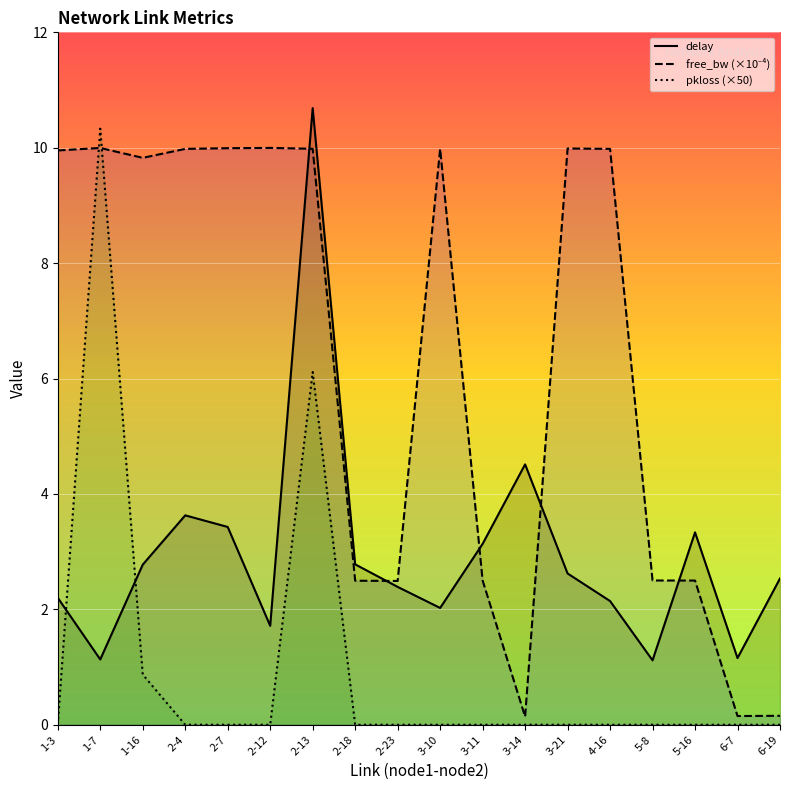

How many values in the delay series are below 2?

4